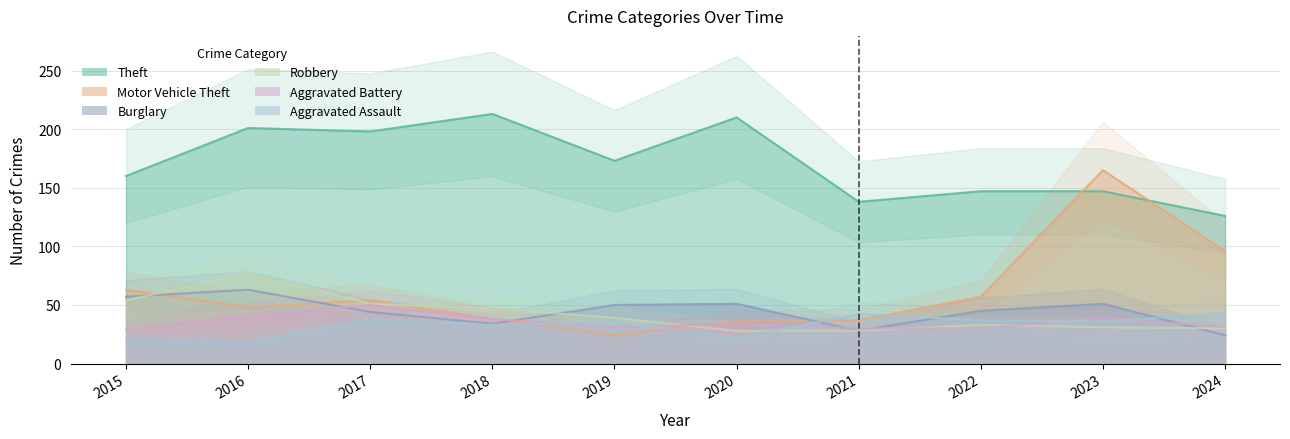

List the labels in order of Robbery value, largest first.

2016, 2015, 2017, 2018, 2019, 2022, 2023, 2024, 2020, 2021